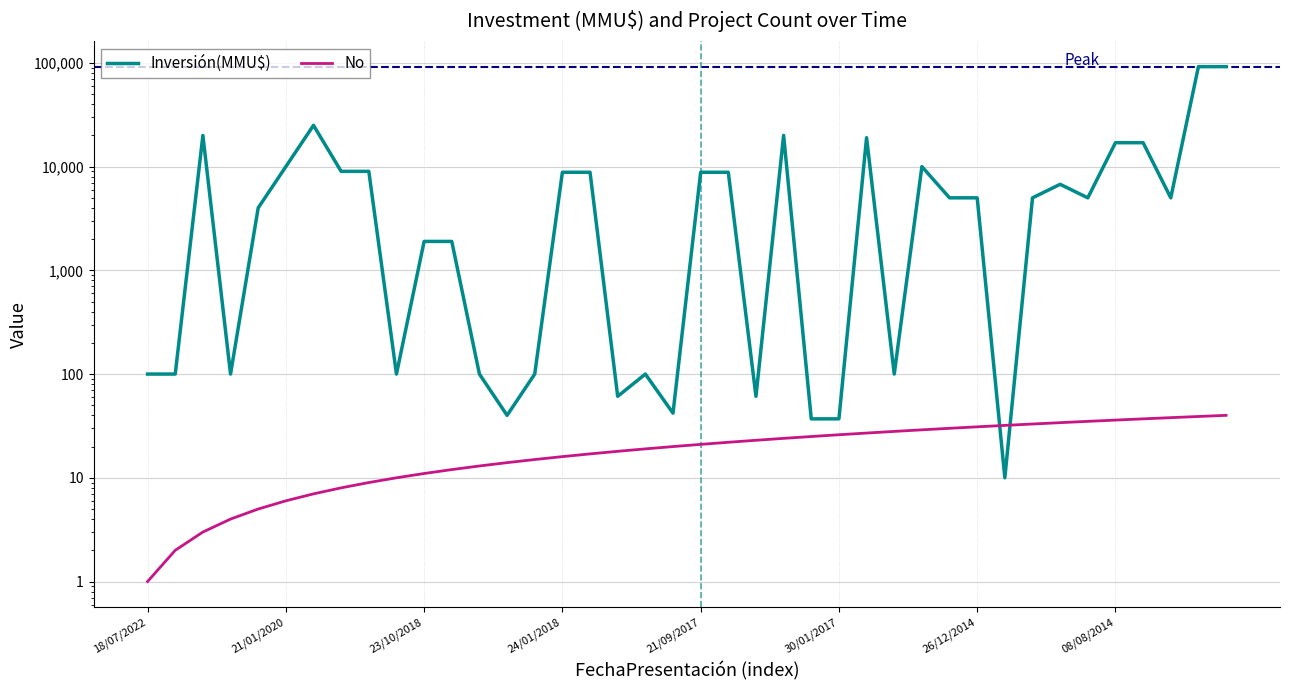

Reading left to right, transcribe all the data shown in this chart.

Inversión(MMU$): 100	100	19969	100	4000	10000	25000	9000	9000	100	1900	1900	100	40	100	8820	8820	61	100	42	8820	8820	61	20000	37	37	19000	100	10000	5000	5000	10	5000	6750	5000	17000	17000	5000	92000	92000
No: 1	2	3	4	5	6	7	8	9	10	11	12	13	14	15	16	17	18	19	20	21	22	23	24	25	26	27	28	29	30	31	32	33	34	35	36	37	38	39	40